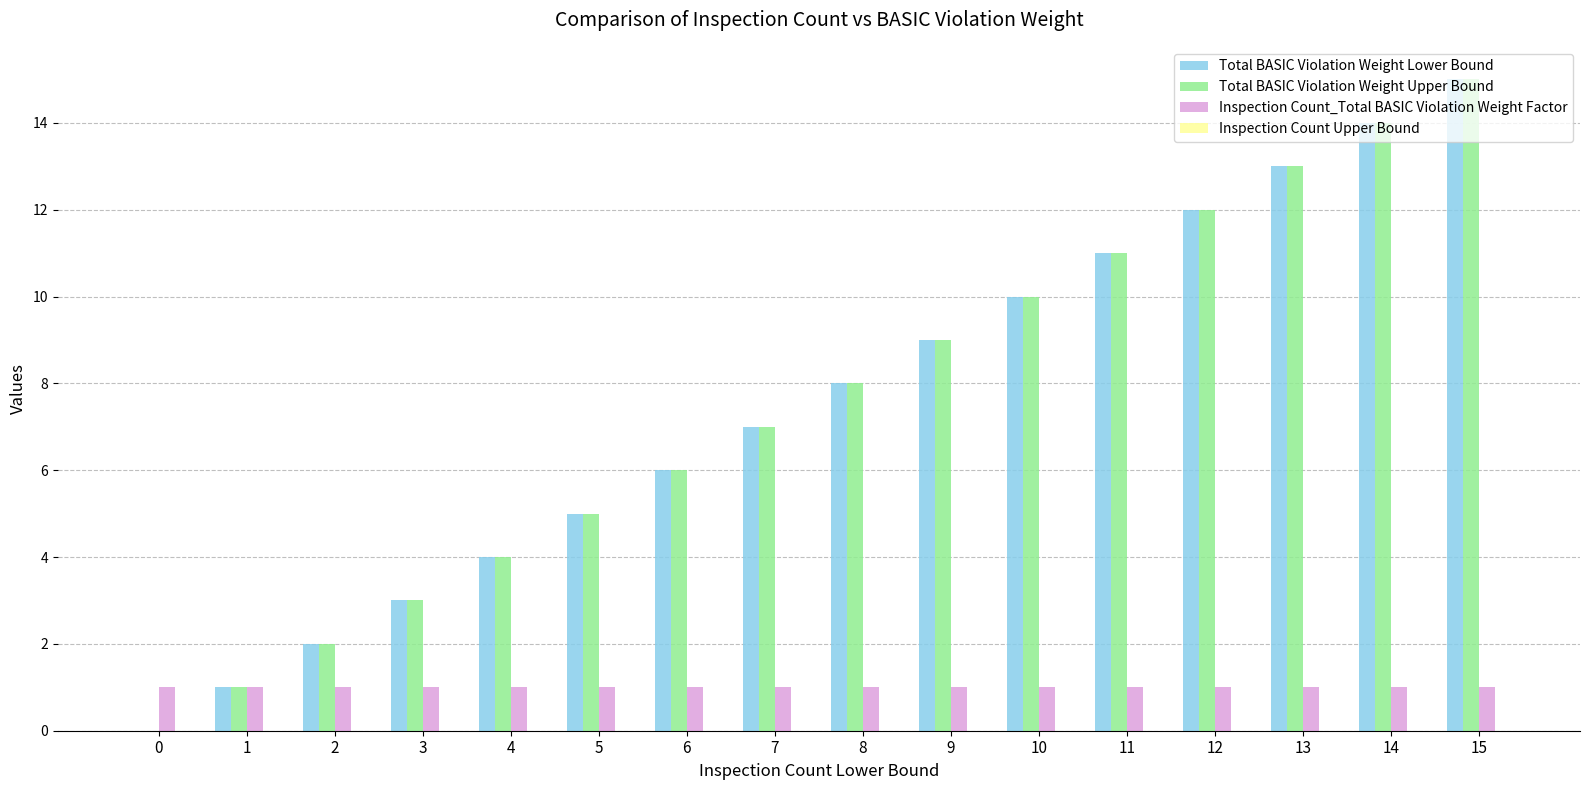

Is the value of Total BASIC Violation Weight Upper Bound at 5 greater than the value of Inspection Count_Total BASIC Violation Weight Factor at 8?

Yes